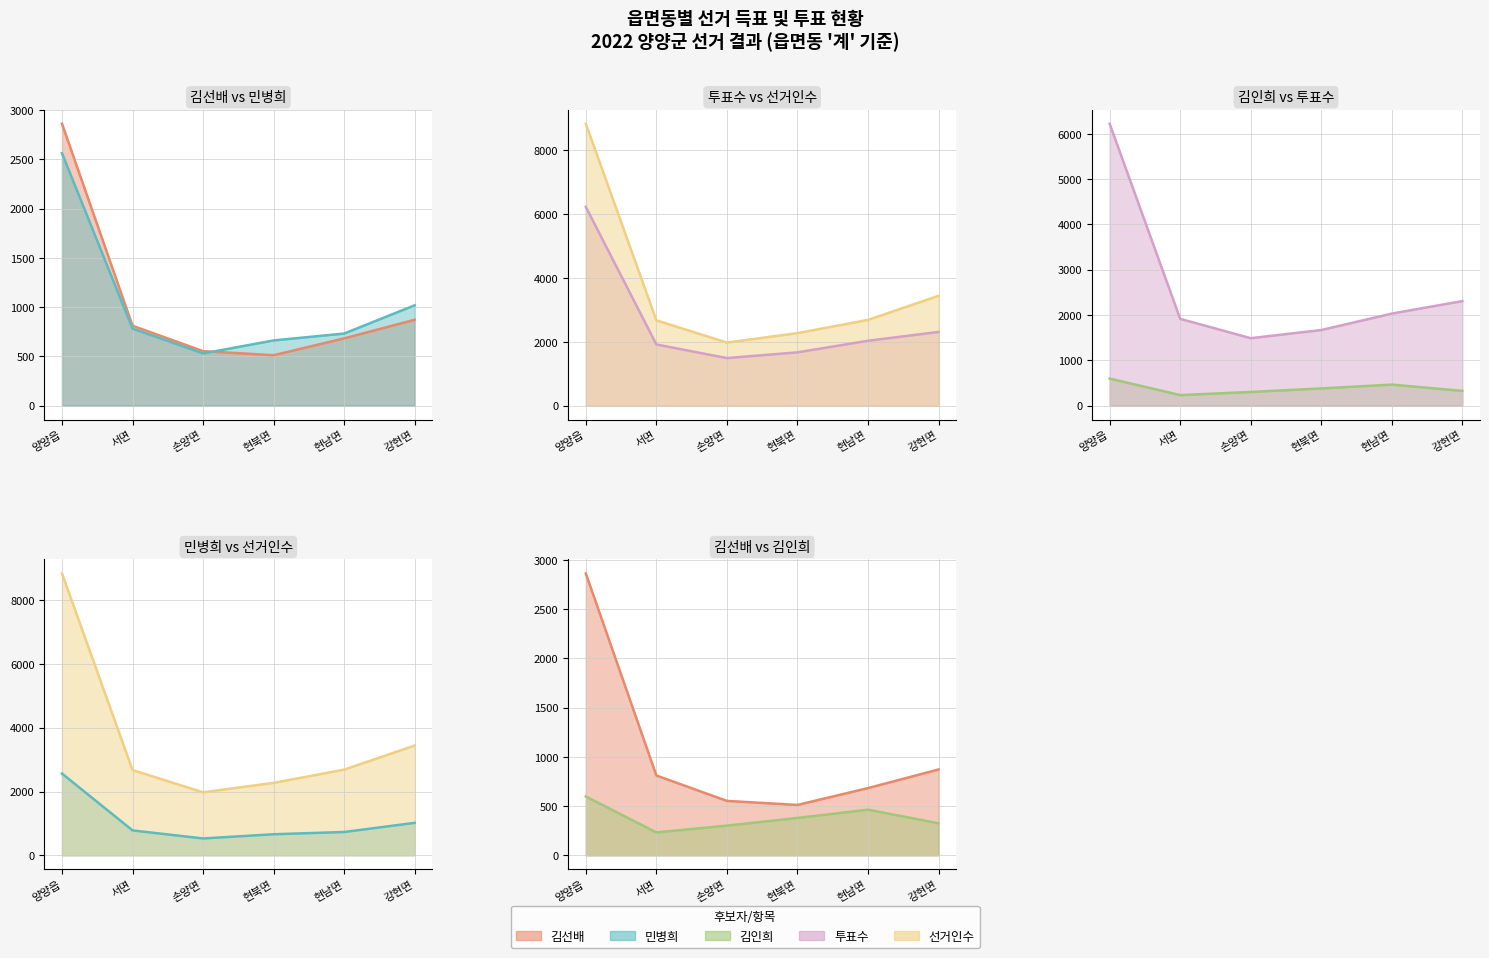

What is the sum of all 투표수 (line) values?

15638